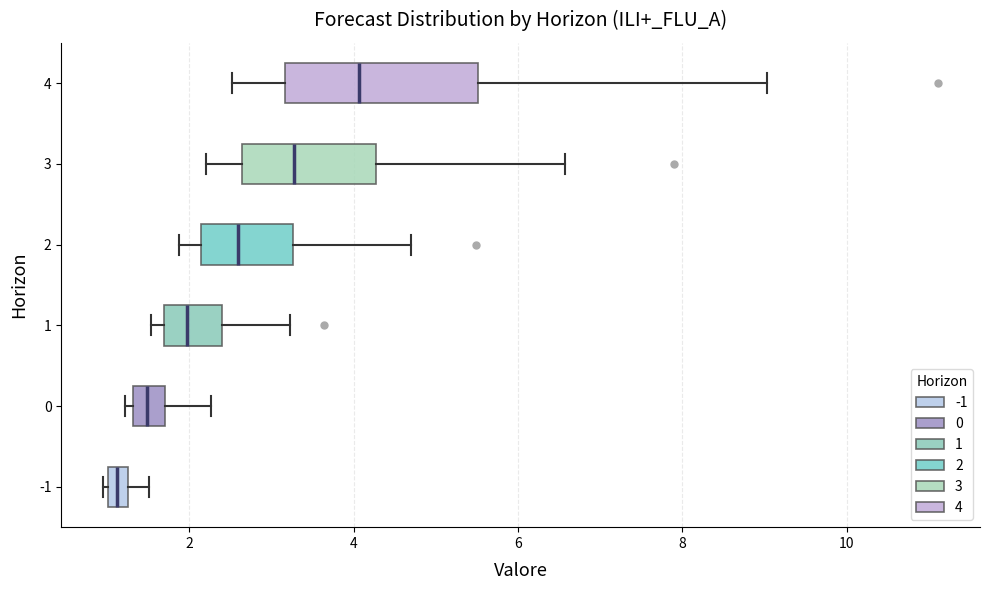

Which box has the furthest to the left median line?

-1